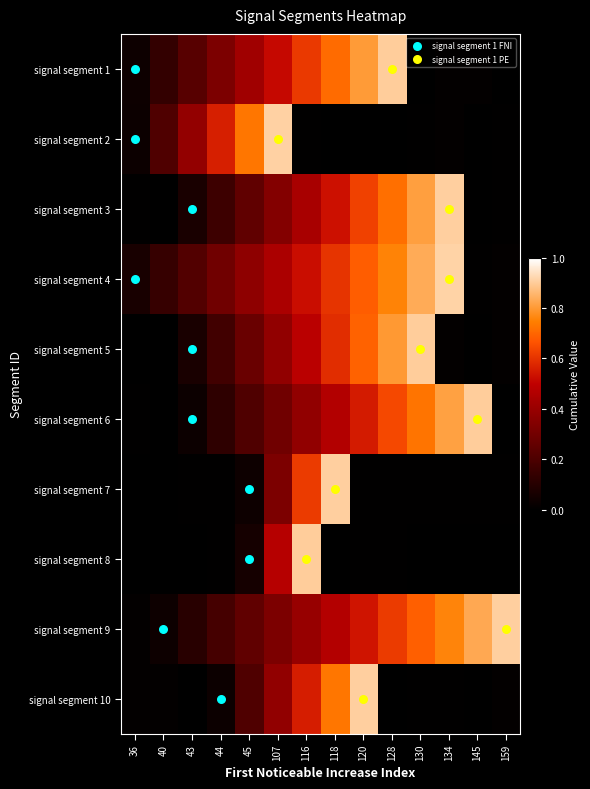

Which series has the largest total across all categories?

signal segment 9